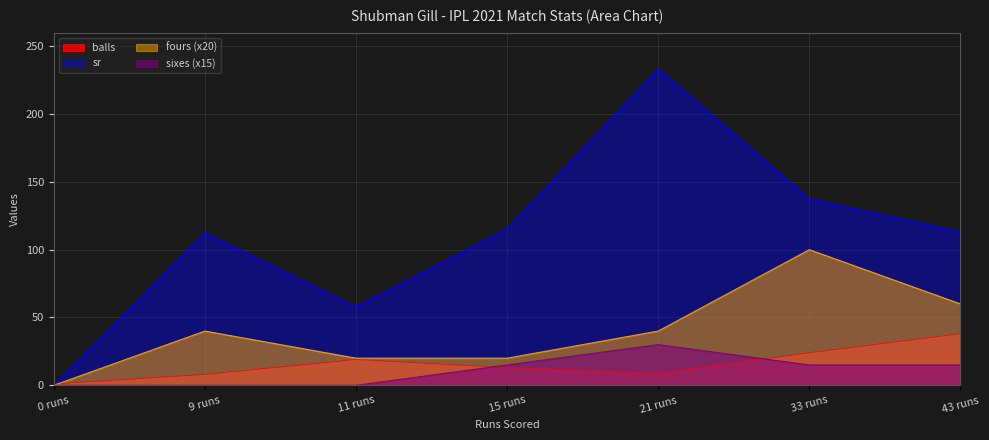

What is the highest value of the balls series?

38.0